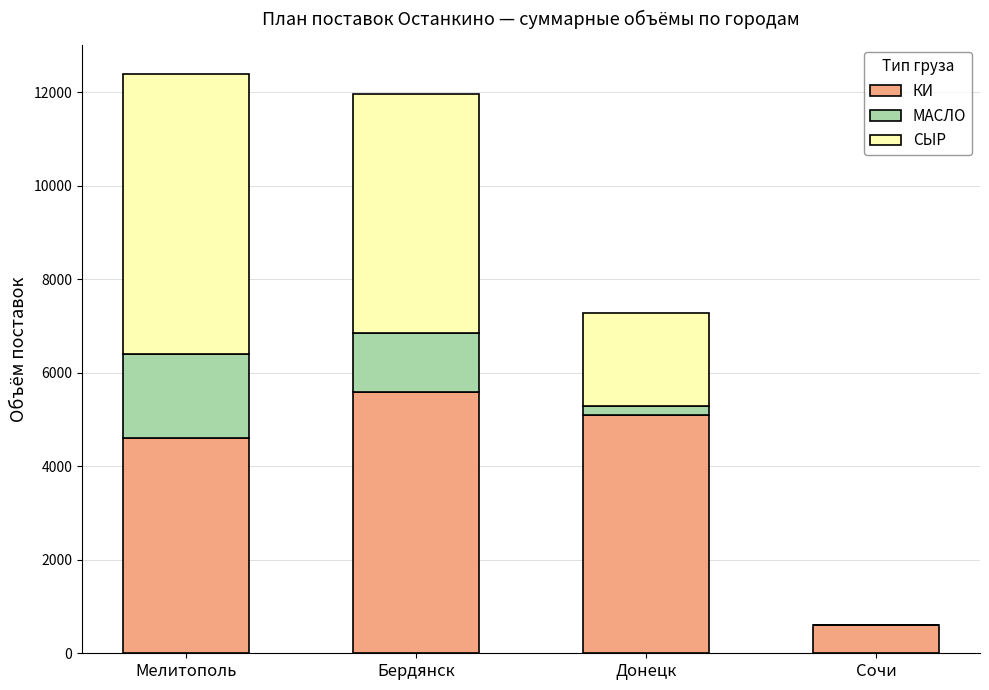

What is the total value across all series at Бердянск?

11960